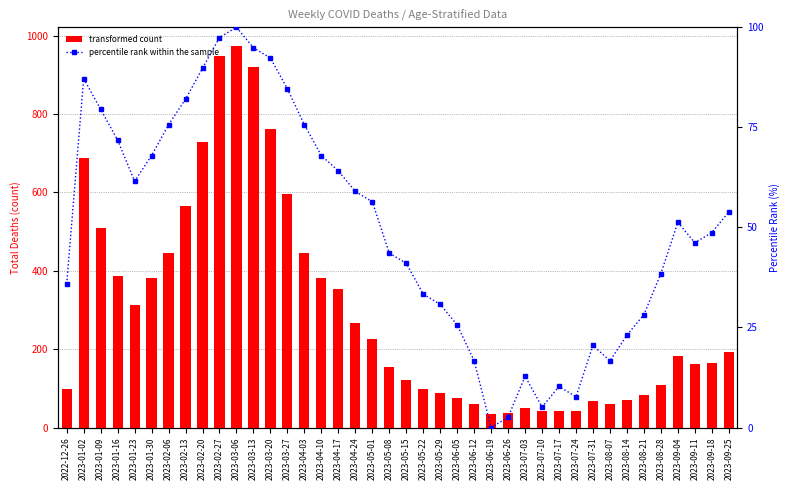

What position from the right is 2023-06-12?

16